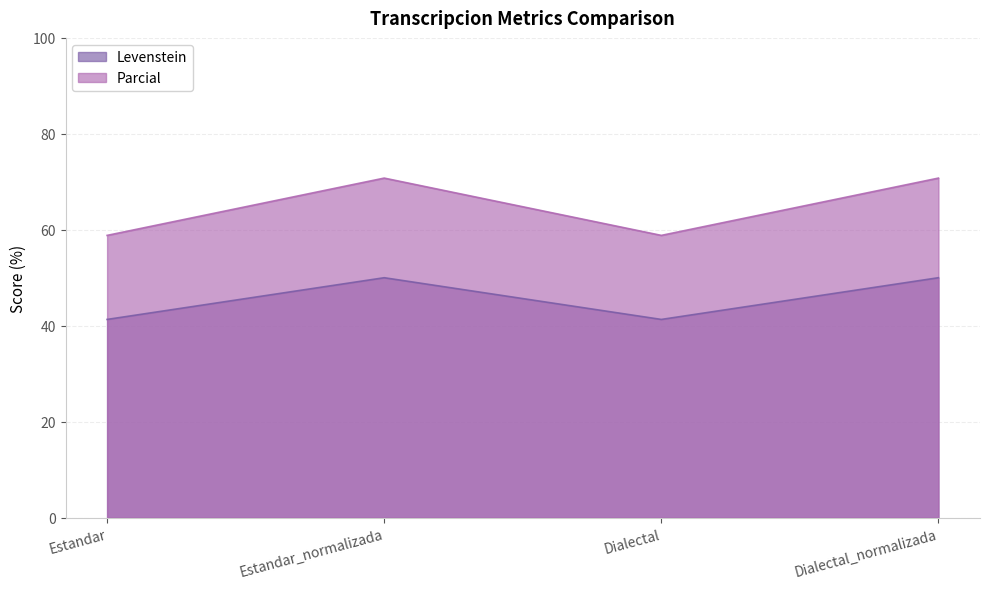

True or false: Parcial has more than 1 interior local peaks.

False